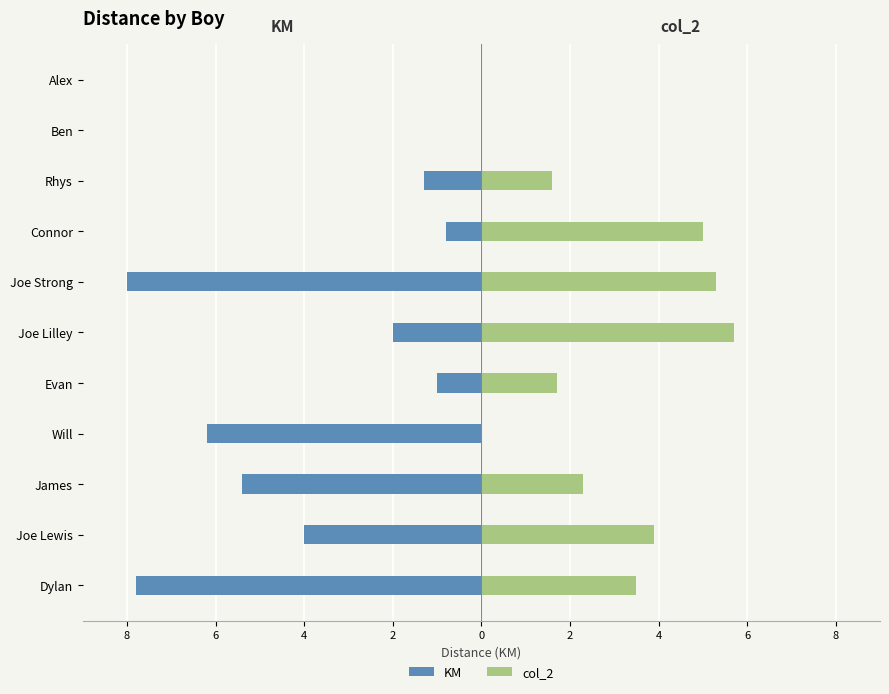

Rank the series at Joe Lilley from lowest to highest value.

KM, col_2